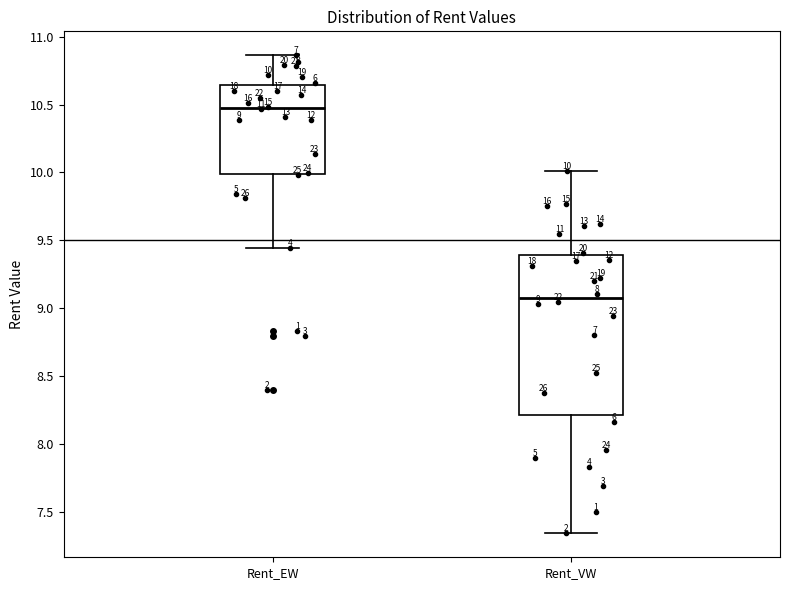

Comparing the boxes themselves (not the whiskers), which one is the tallest?

Rent_VW